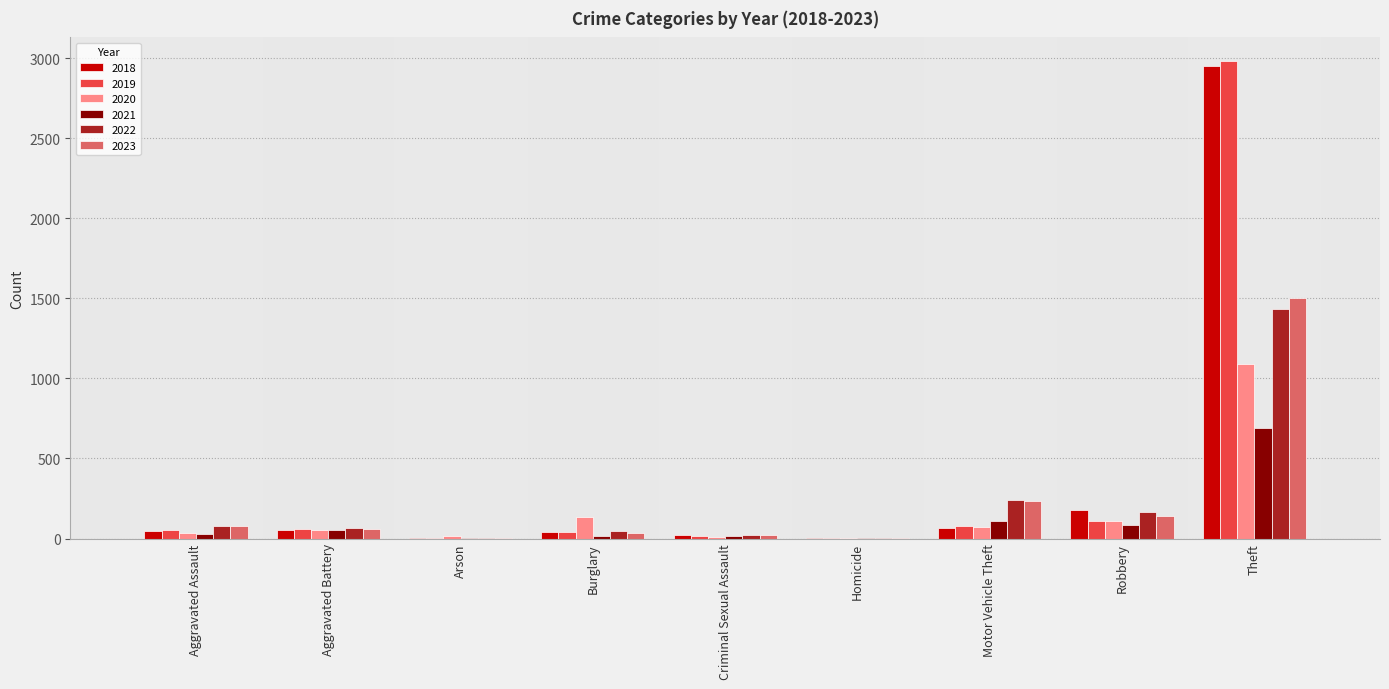

How many series are shown in this chart?

6